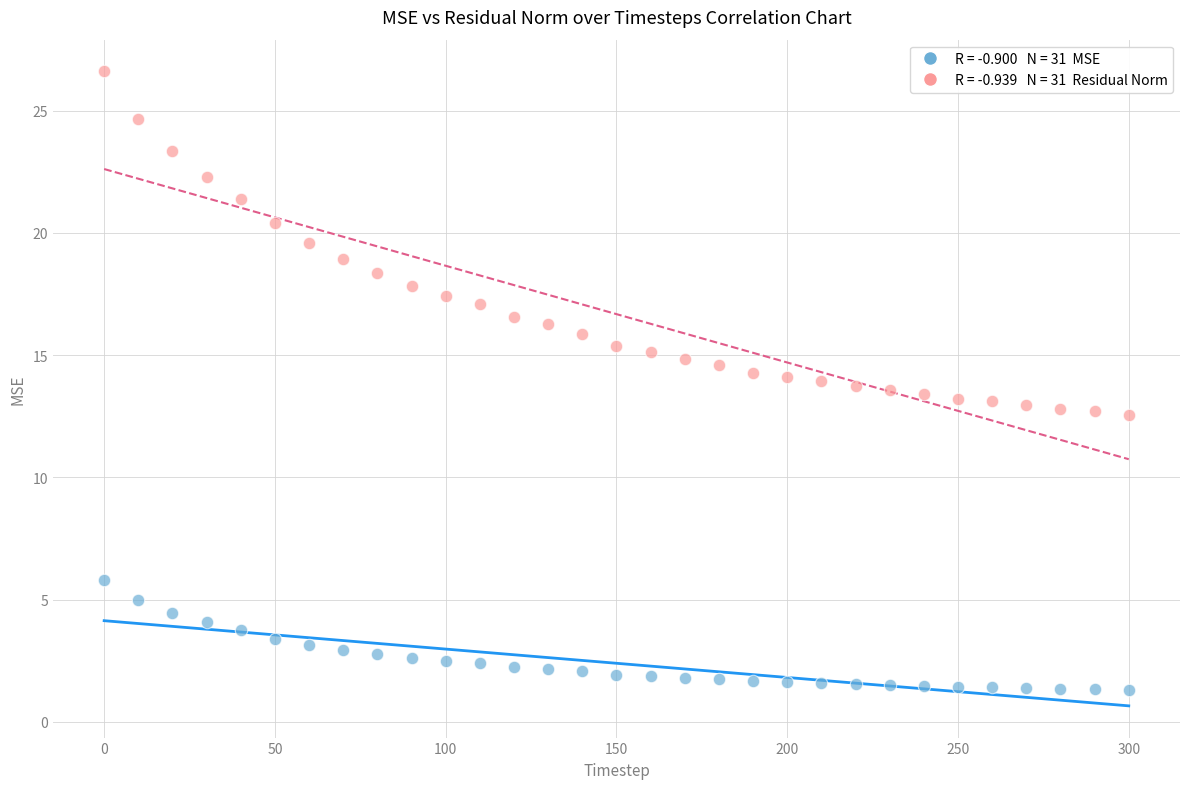

Across all data points, what is the range of Y values (max minus min)?

25.3